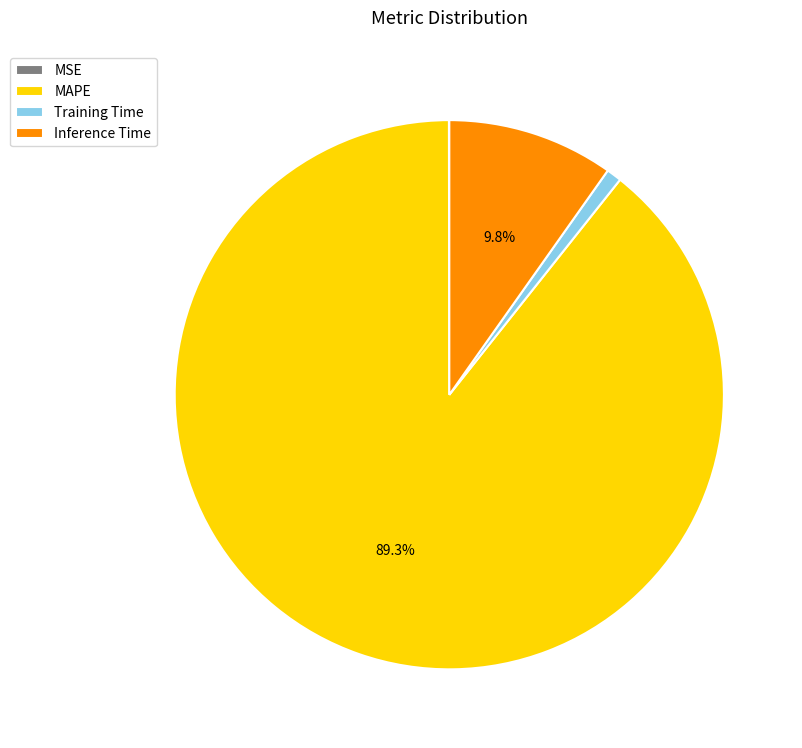

Combined, do MAPE and Training Time account for over 50%?

Yes